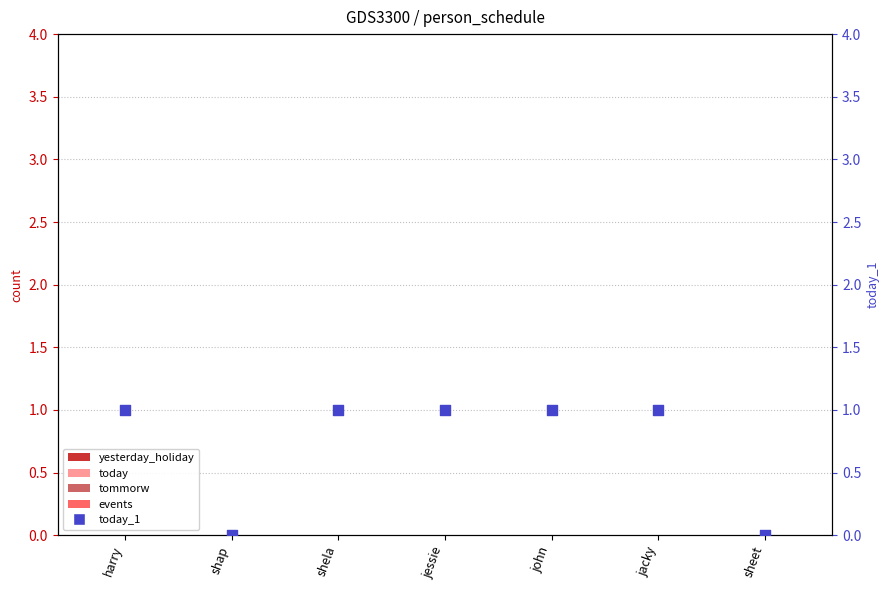

At how many categories does at least one series exceed 0?

5